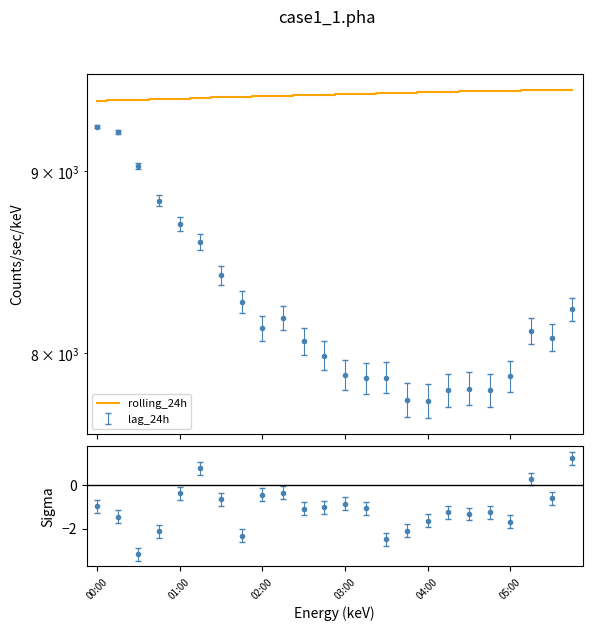

What is the smallest value displayed?

9419.6